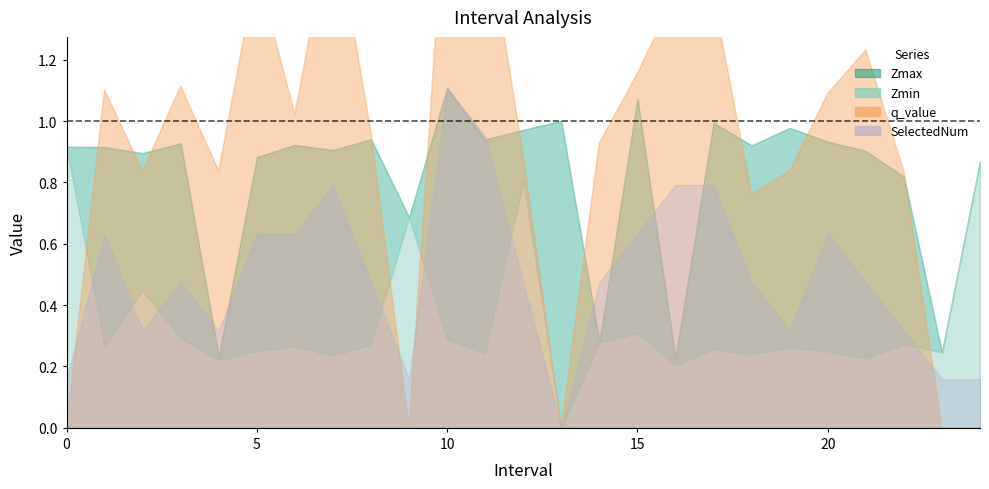

True or false: SelectedNum and Zmax cross at least once.

True